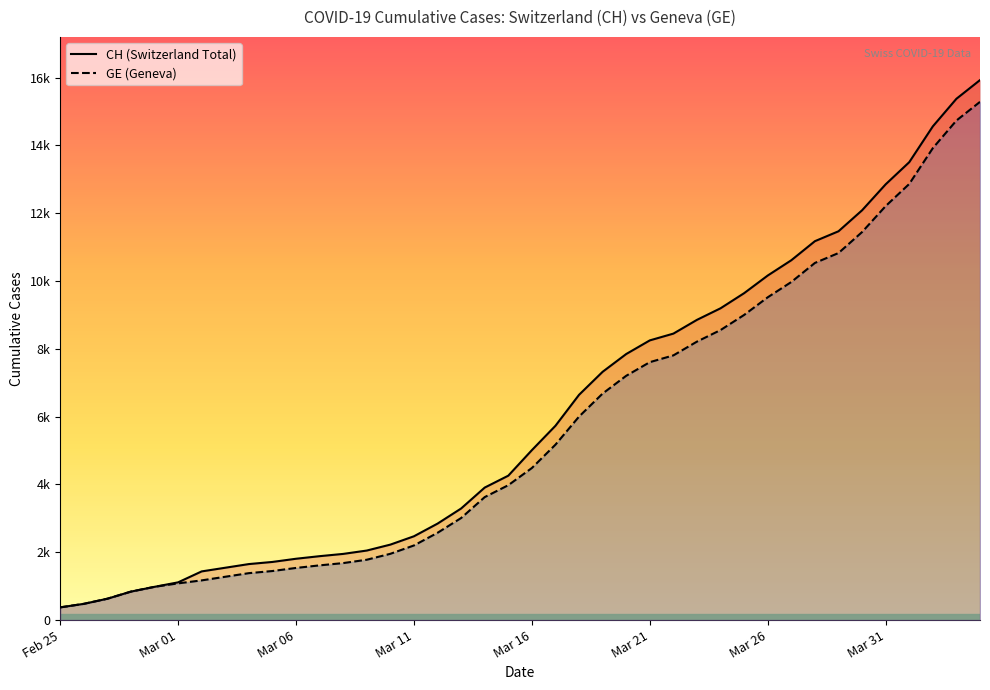

Is the value of CH at 2020-03-02 greater than the value of GE at 2020-03-08?

No